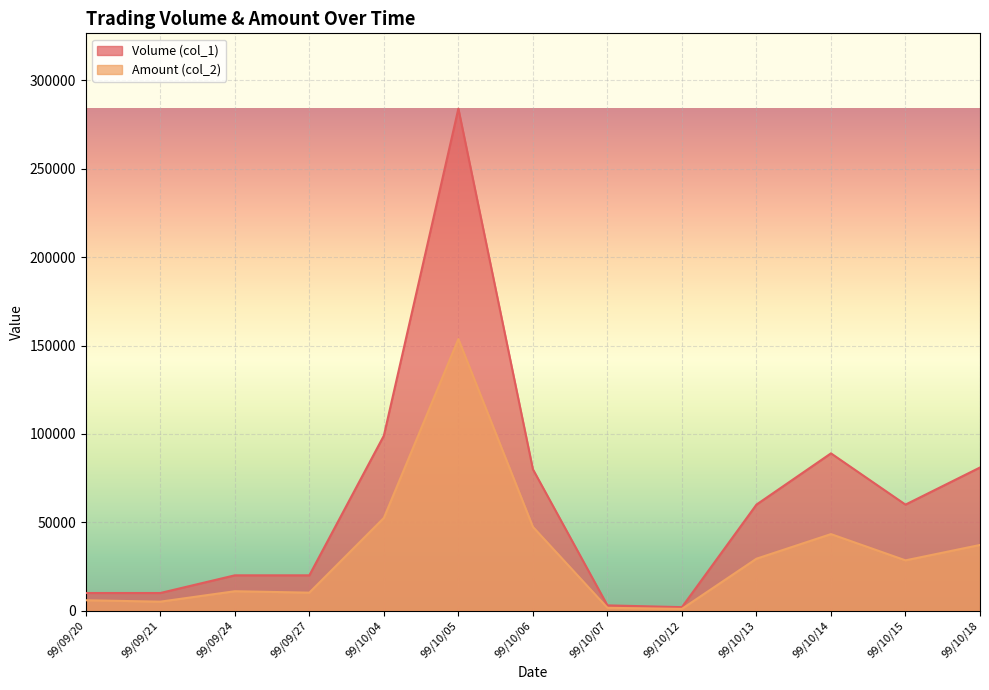

True or false: Volume (col_1) has more than 2 interior local peaks.

False